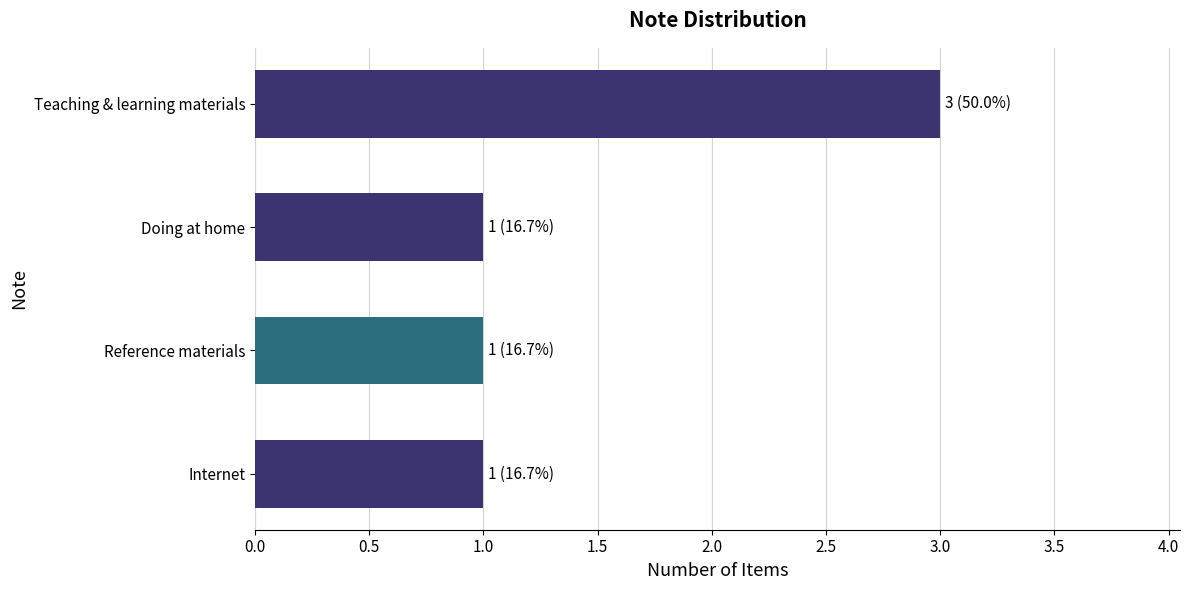

Reading bottom to top, extract all data points from this chart.

1	1	1	3